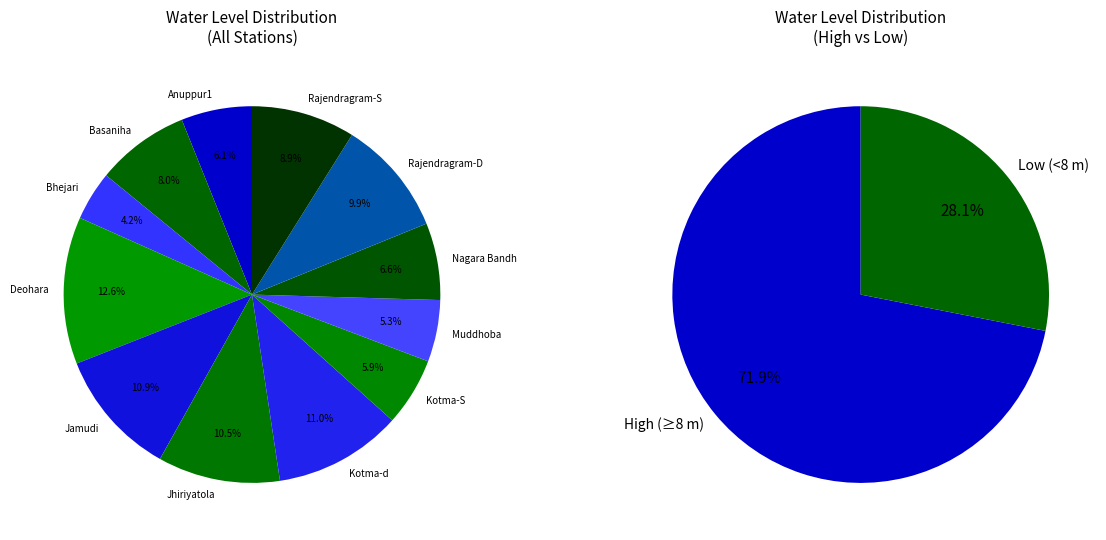

Do Anuppur1 and Rajendragram-S together represent more than half of the pie?

No